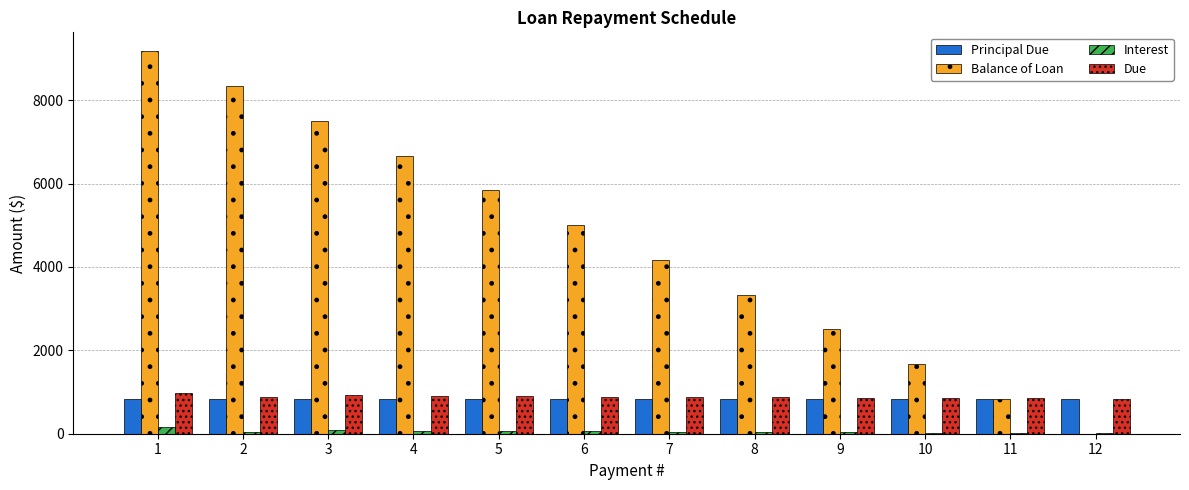

What is the total value across all series at 6?

6783.3